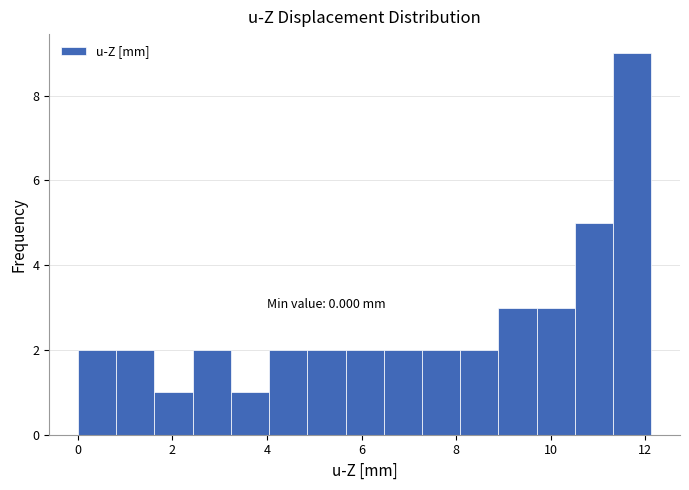

Which range on the x-axis has the tallest bar?

11.4 to 12.2